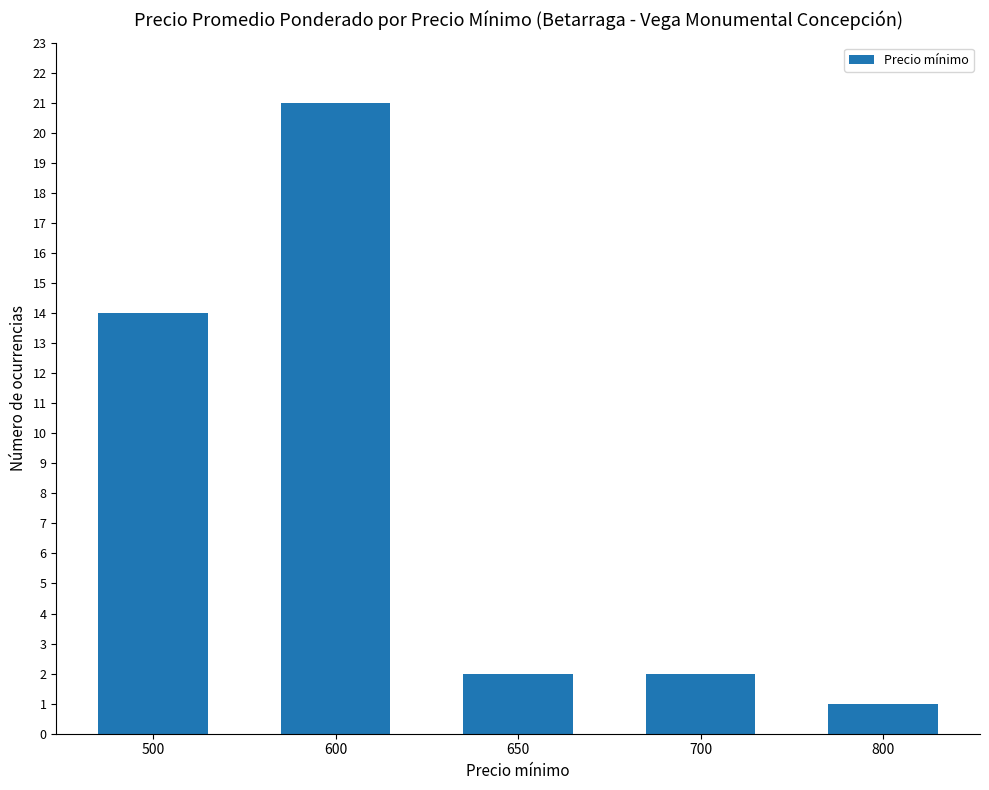

Which label corresponds to the smallest value in the chart?

800